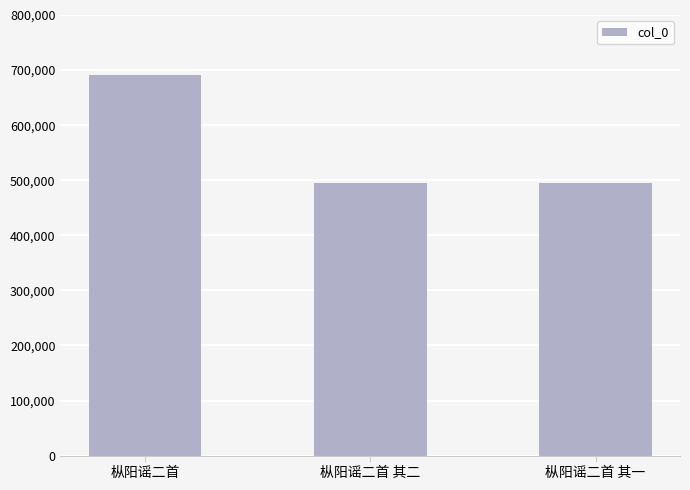

What is the difference between the values at 枞阳谣二首 and 枞阳谣二首 其二?

195443